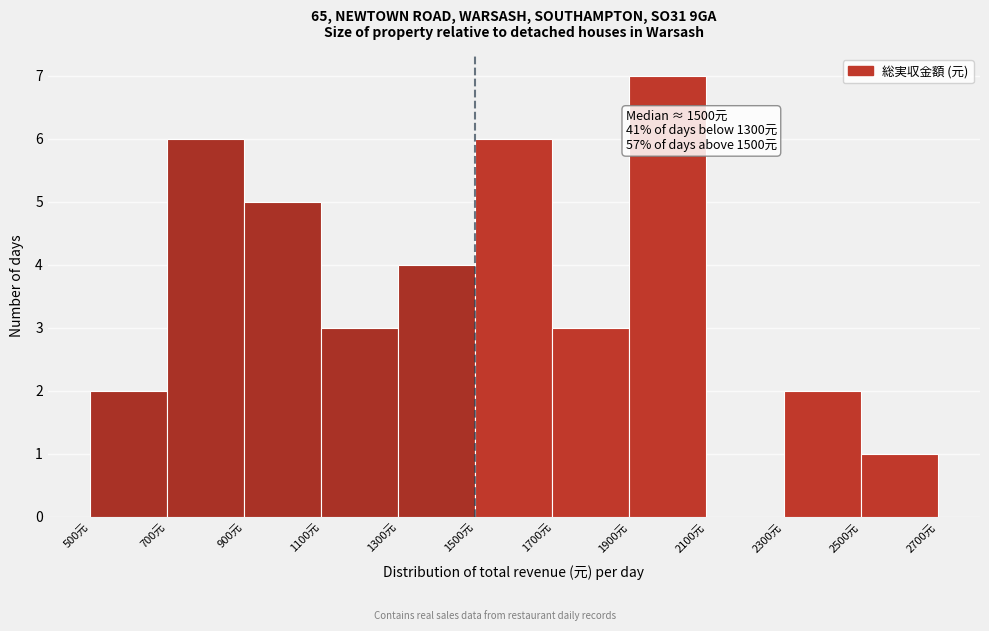

Over which range of the x-axis is the bar tallest?

1900 to 2100